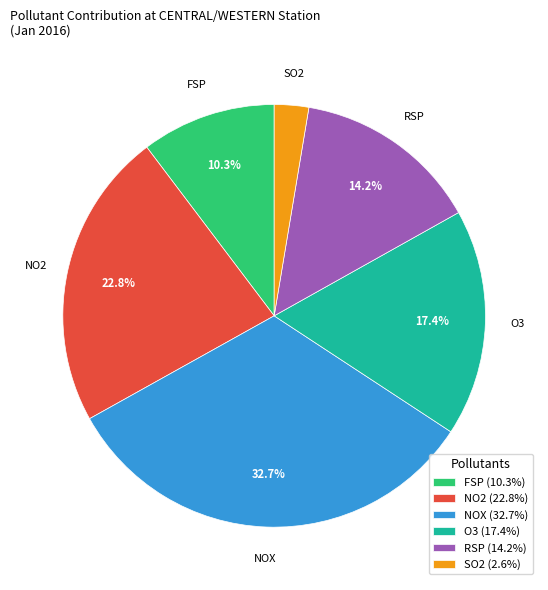

Does O3 (17.4%) represent more than half of the total?

No